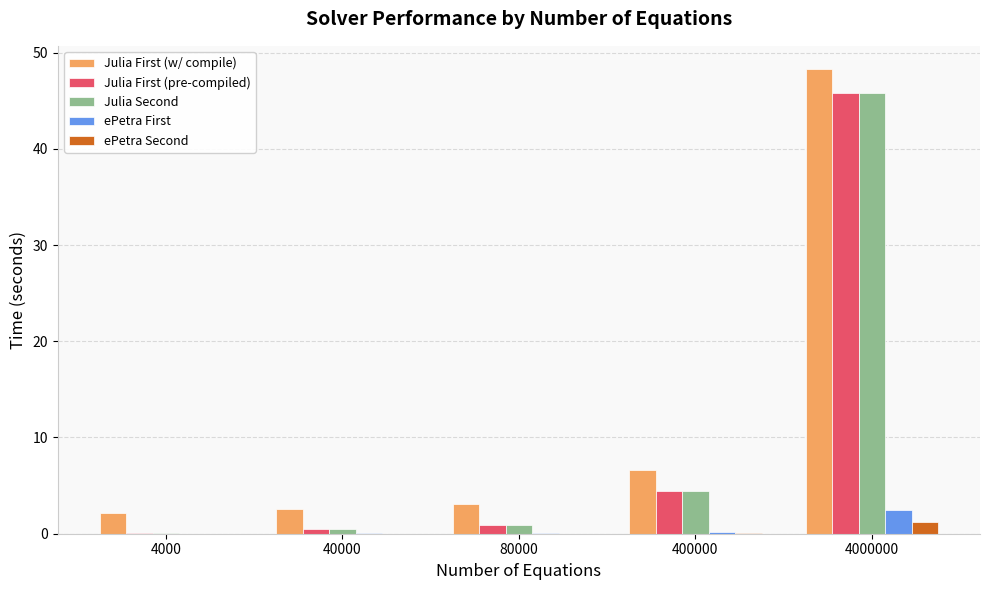

At which category does the chart reach its peak across all series?

4000000